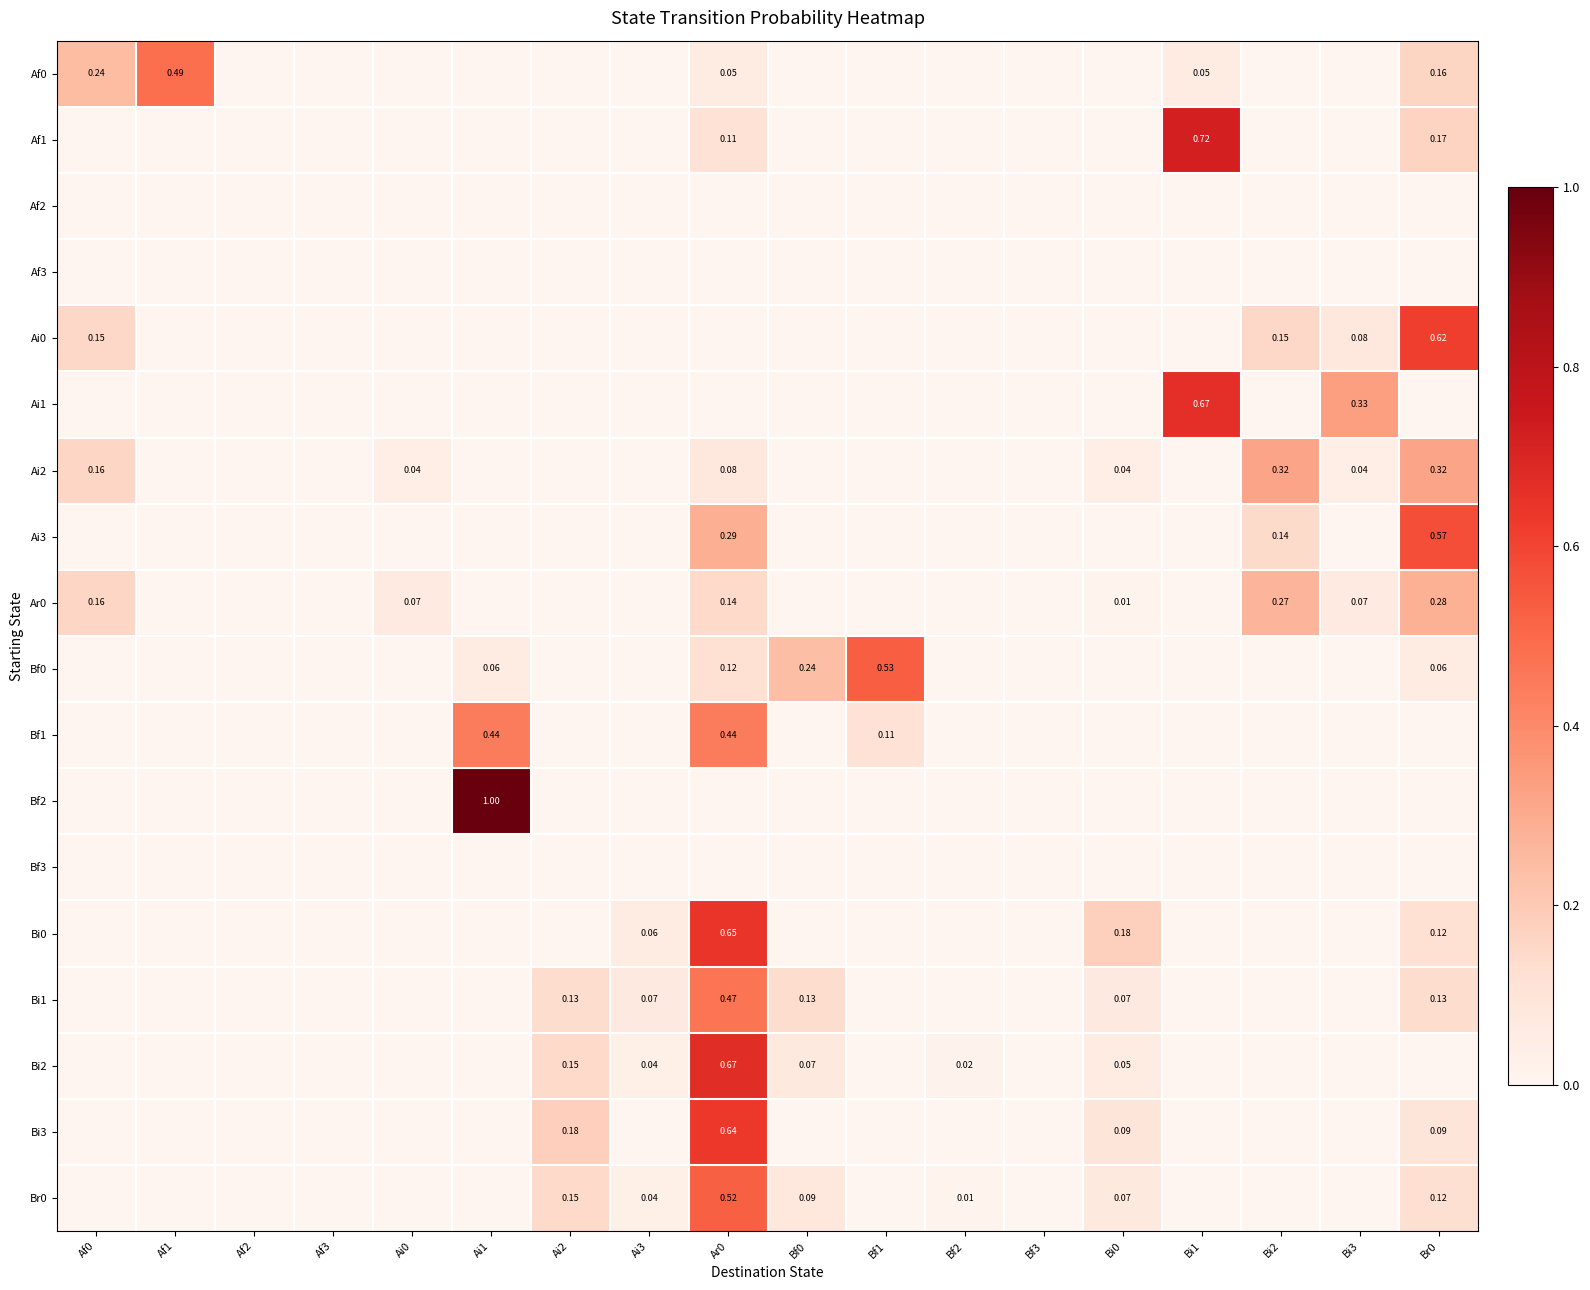

Is the value of Af0 at Bi1 greater than the value of Af1 at Br0?

No